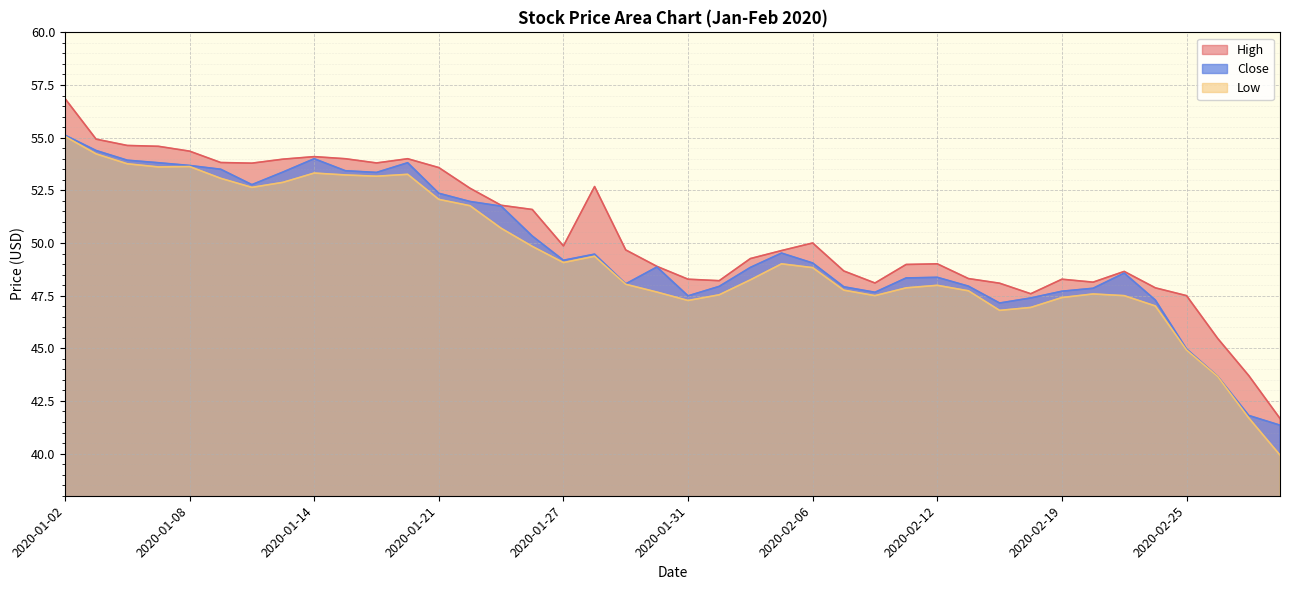

Where is the first local minimum for Low?

2020-01-07